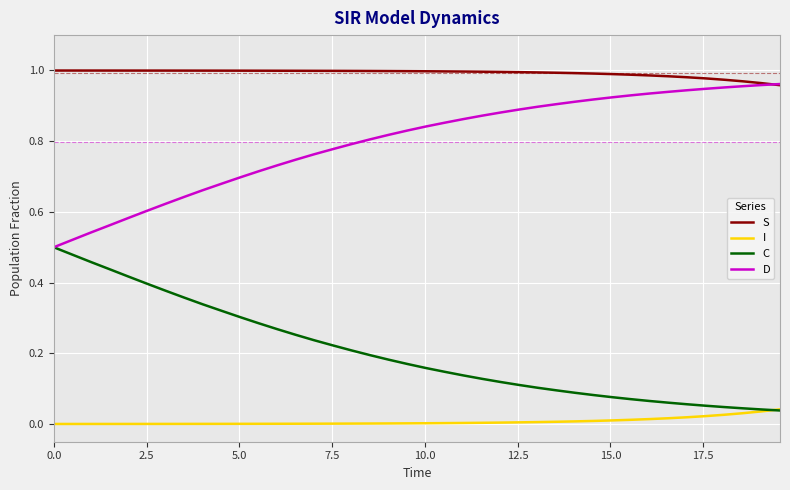

Which series has the largest total across all categories?

S